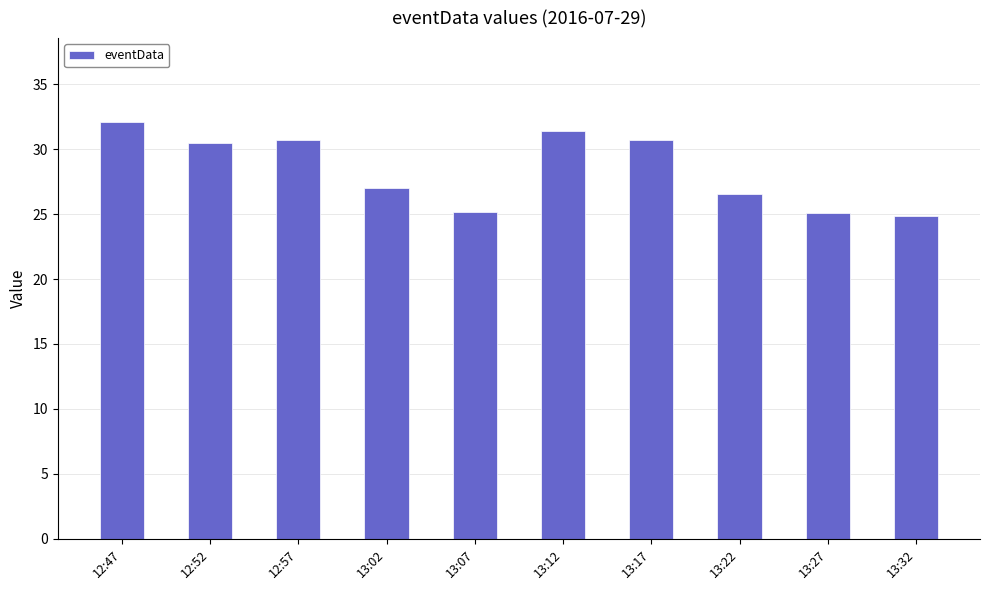

What is the approximate value at 12:57?

30.7